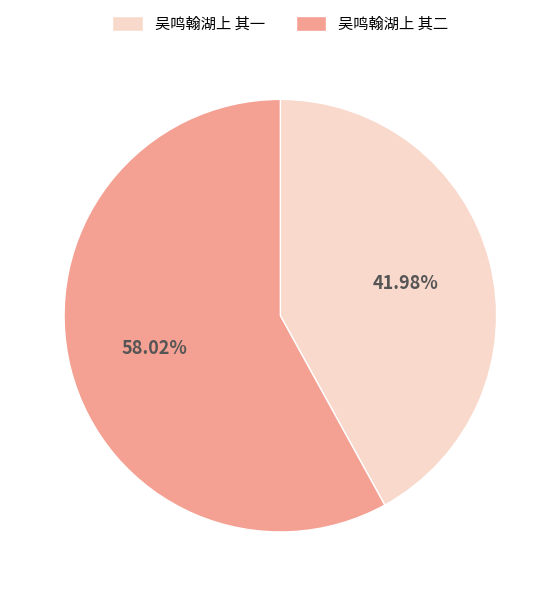

To the nearest percent, what portion does 吴鸣翰湖上 其一 represent?

42%